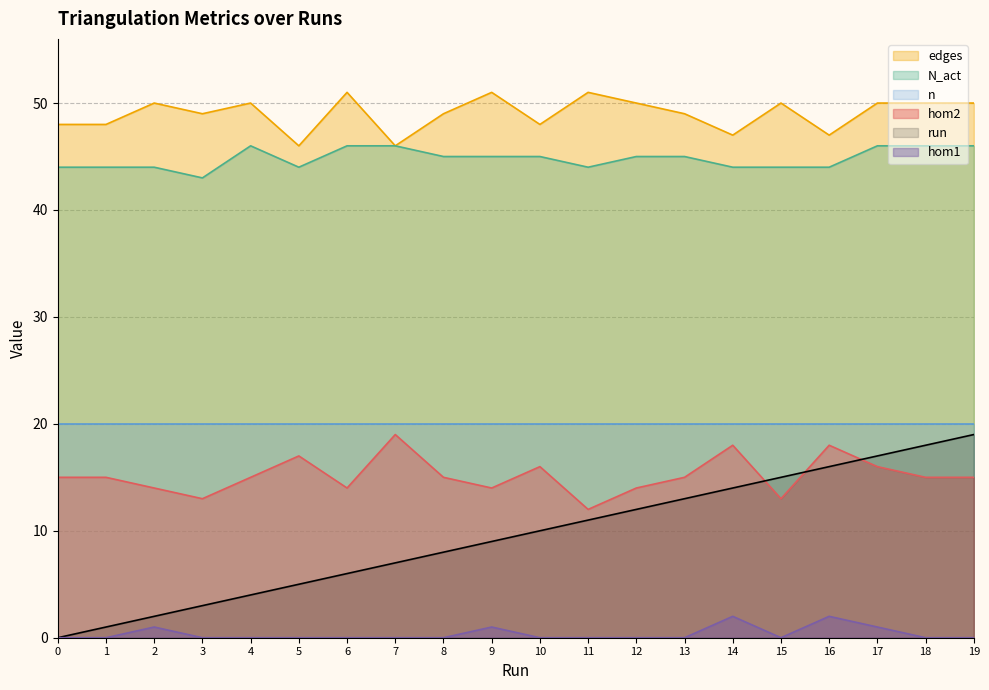

Which series has the largest total across all categories?

edges